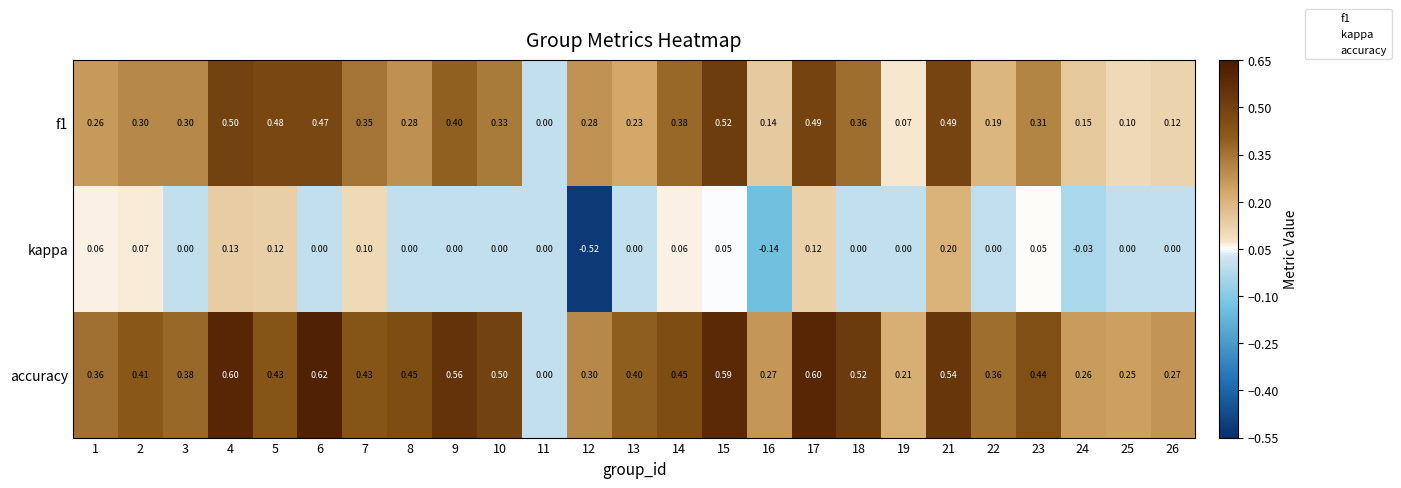

Which series has the largest range (max minus min)?

kappa